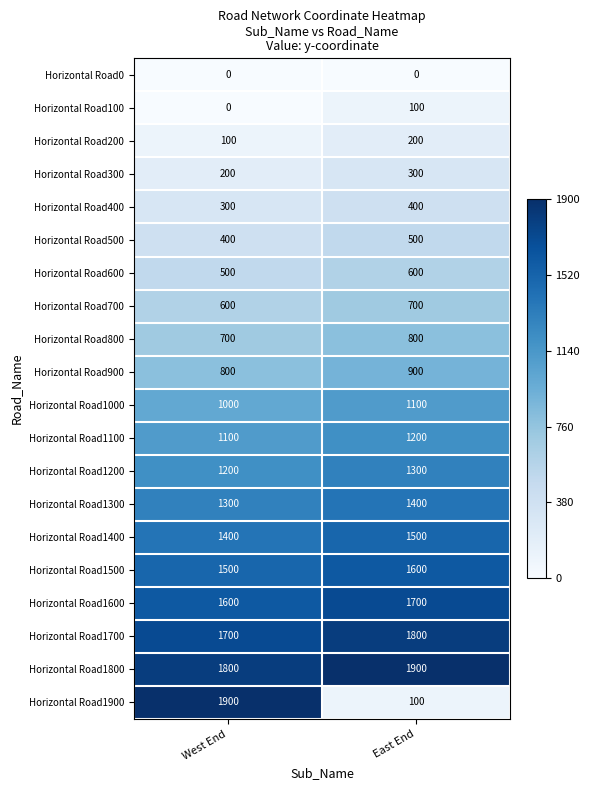

List the labels in order of Horizontal Road1000 value, largest first.

East End, West End